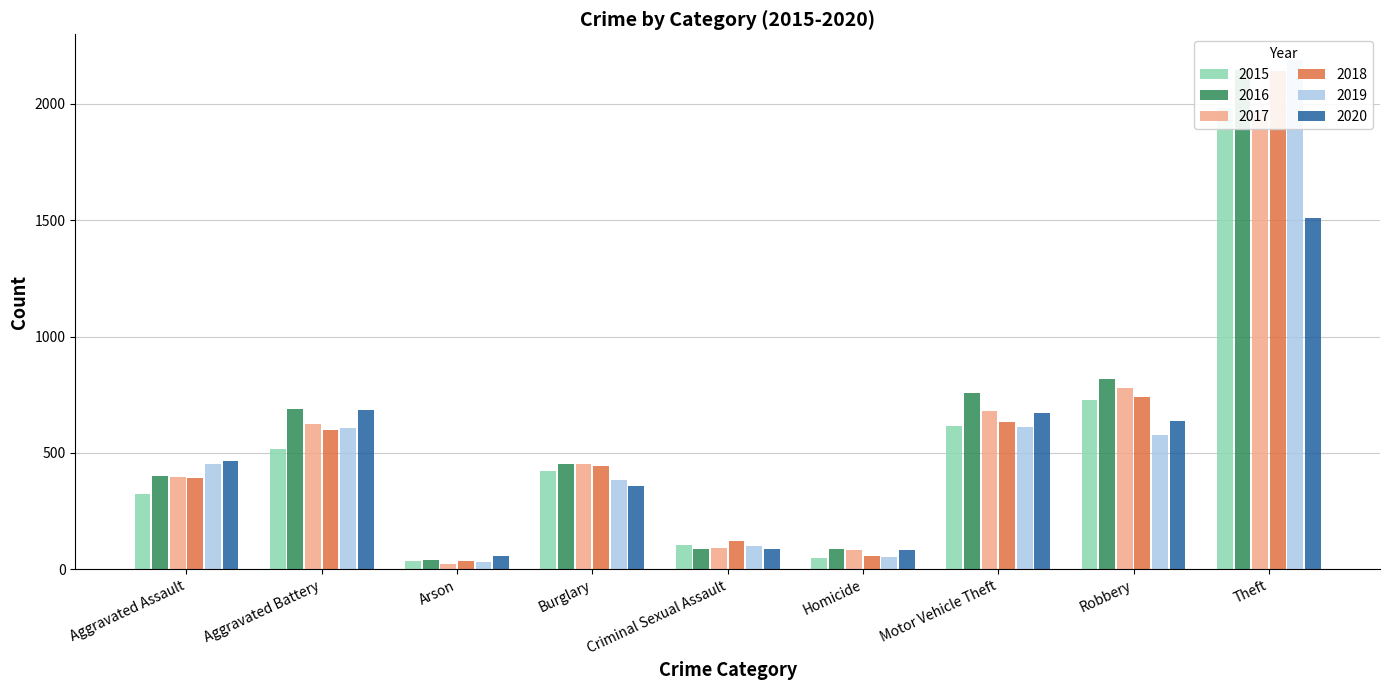

What is the value of the 2019 bar at the 1st from the left?

452